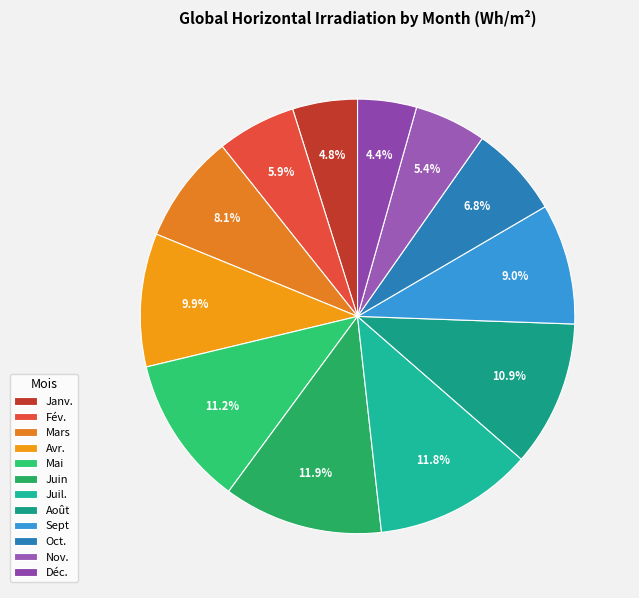

The Mars slice represents 15% of the pie. True or false?

False